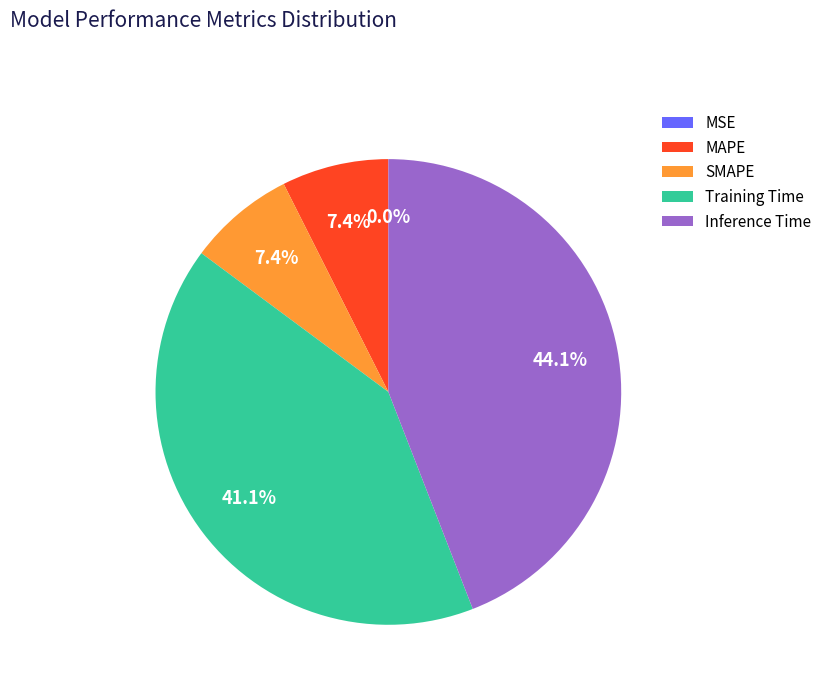

Does MAPE represent more than half of the total?

No